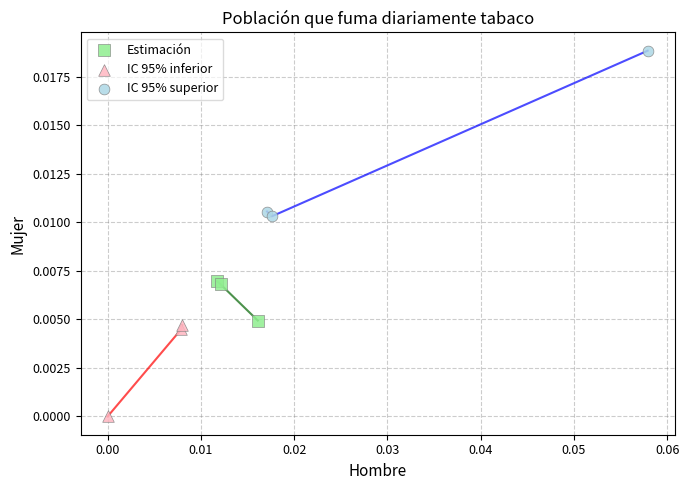

What are all the series names shown in the legend?

Estimación, IC 95% inferior, IC 95% superior